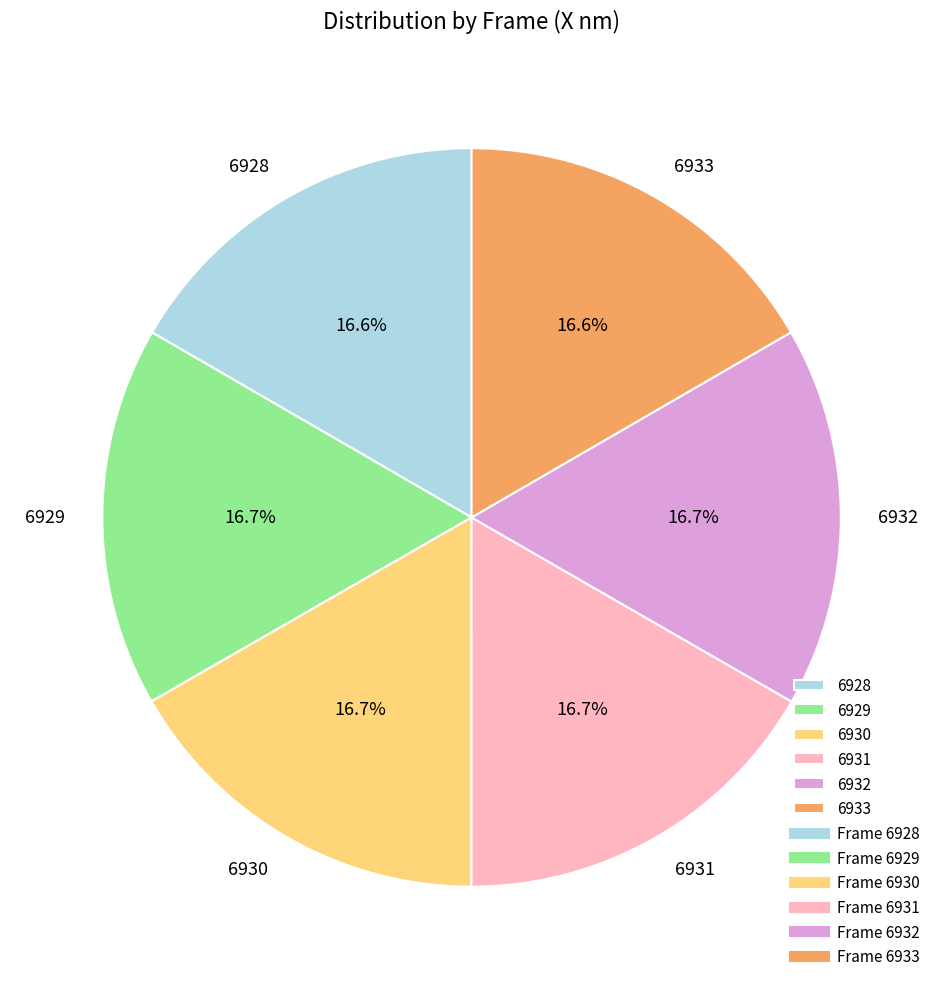

What percentage is NOT represented by 6929?

83.3%